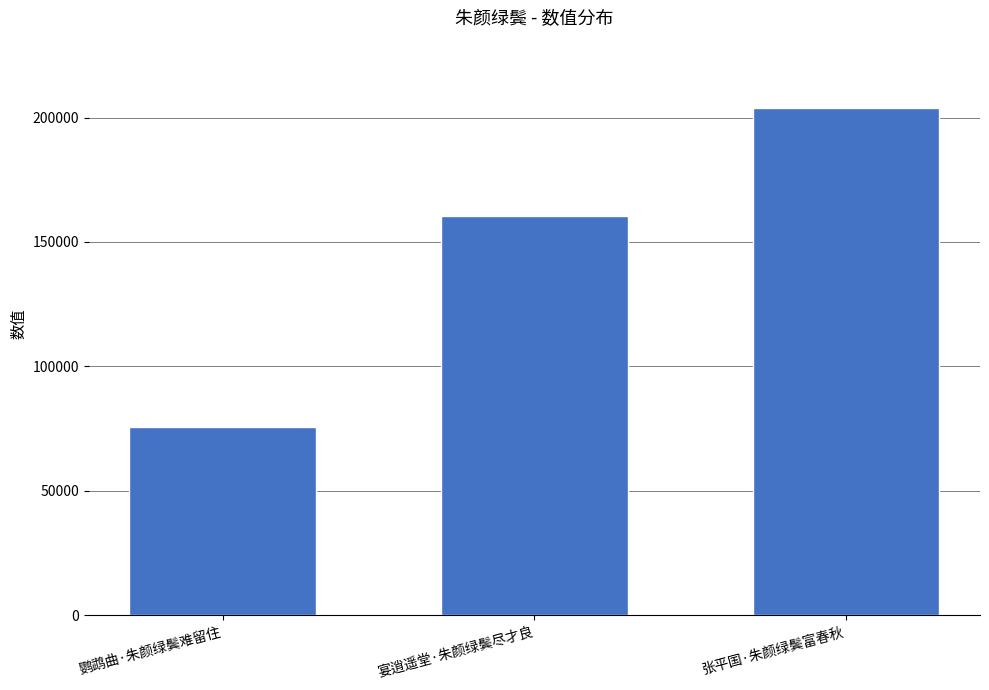

What is the value of the 2nd bar from the left?

160500